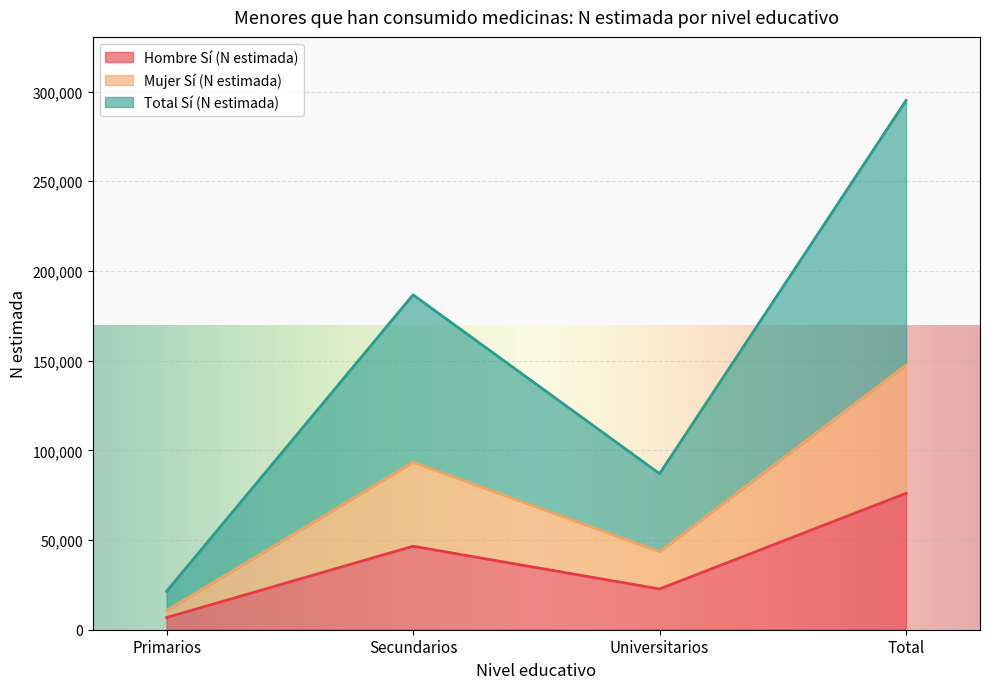

Rank the categories by Hombre Sí (N estimada) value from highest to lowest.

Total, Secundarios, Universitarios, Primarios